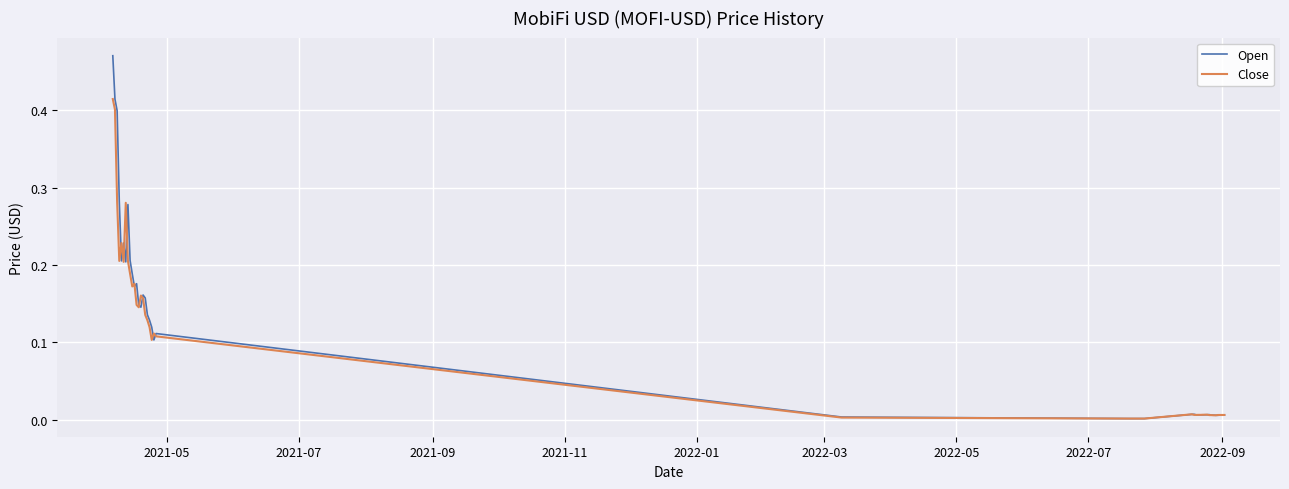

Rank the series by their maximum value, from highest to lowest.

Open, Close